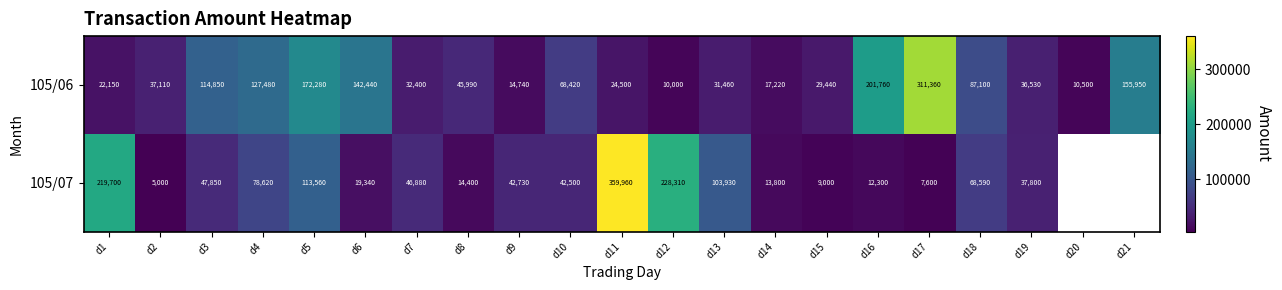

True or false: 105/07 has a value of 68431 at d10.

False